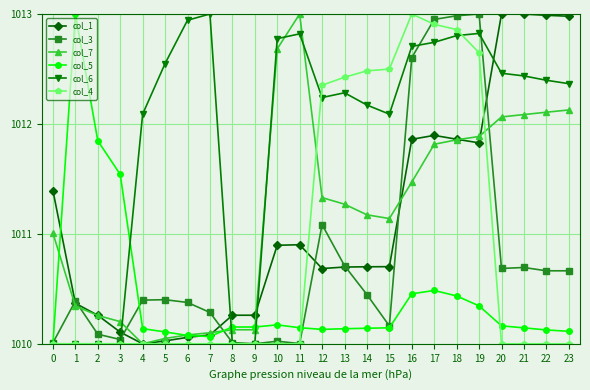

Is this an area chart (filled region under the line)?

No